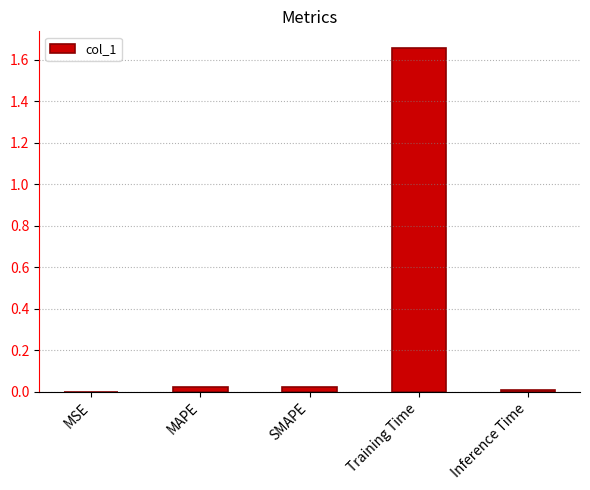

Are the bars grouped side by side (vs. stacked)?

No